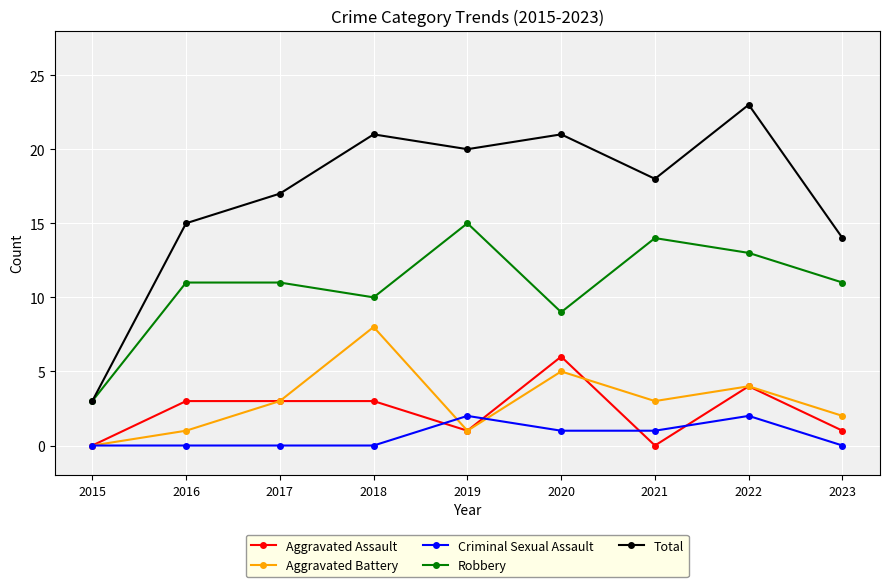

What is the difference between the highest and lowest values at 2018?

21